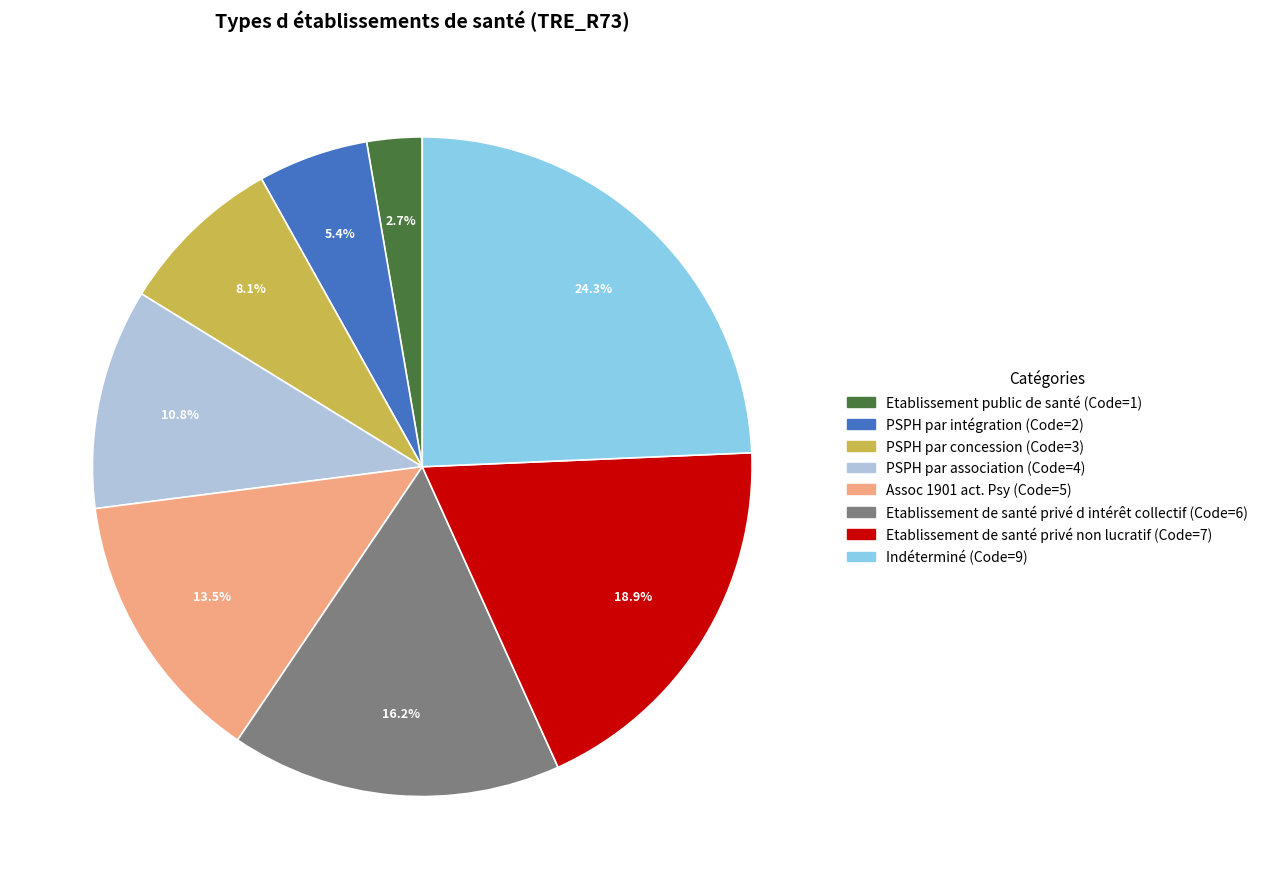

To the nearest percent, what portion does PSPH par association represent?

11%